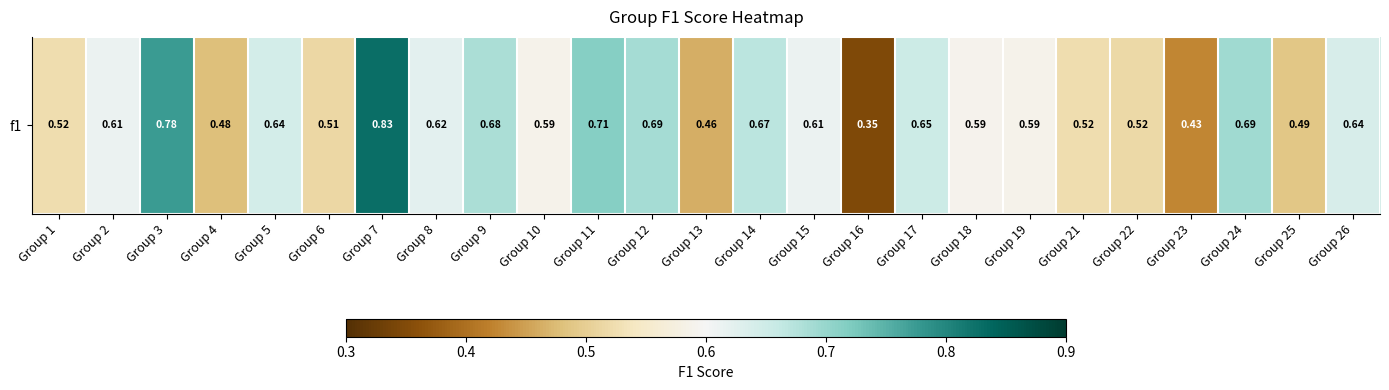

List the labels in order of value, largest first.

Group 7, Group 3, Group 11, Group 24, Group 12, Group 9, Group 14, Group 17, Group 5, Group 26, Group 8, Group 15, Group 2, Group 18, Group 19, Group 10, Group 1, Group 21, Group 22, Group 6, Group 25, Group 4, Group 13, Group 23, Group 16